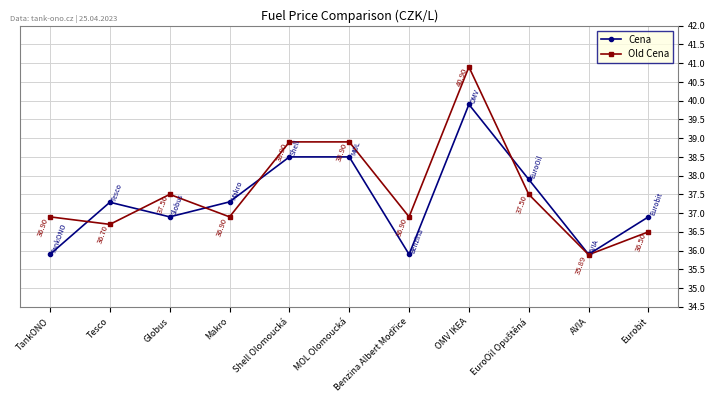

Reading left to right, extract all data points from this chart.

Cena: 35.9	37.3	36.9	37.3	38.5	38.5	35.9	39.9	37.9	35.9	36.9
Old Cena: 36.9	36.7	37.5	36.9	38.9	38.9	36.9	40.9	37.5	35.9	36.5